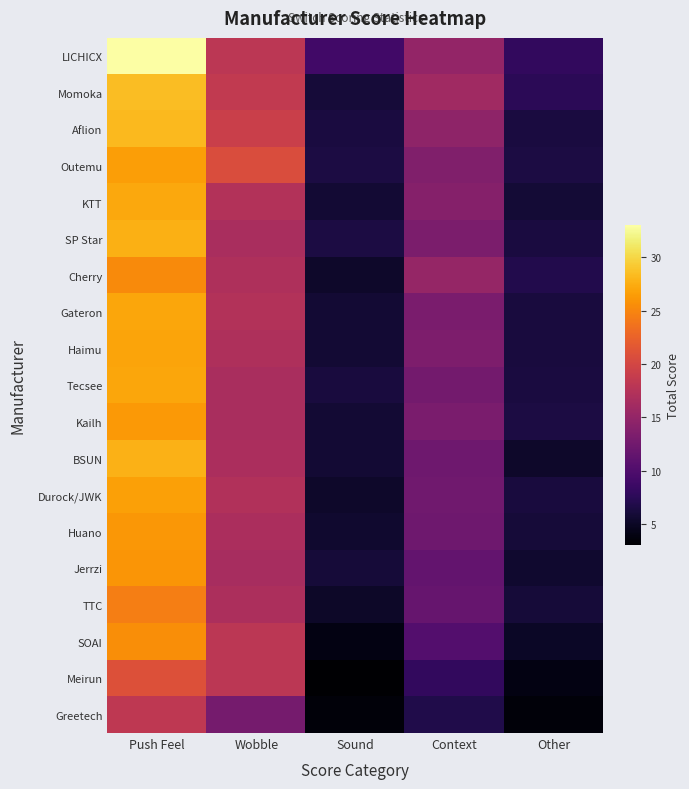

At how many categories does at least one series exceed 6?

5